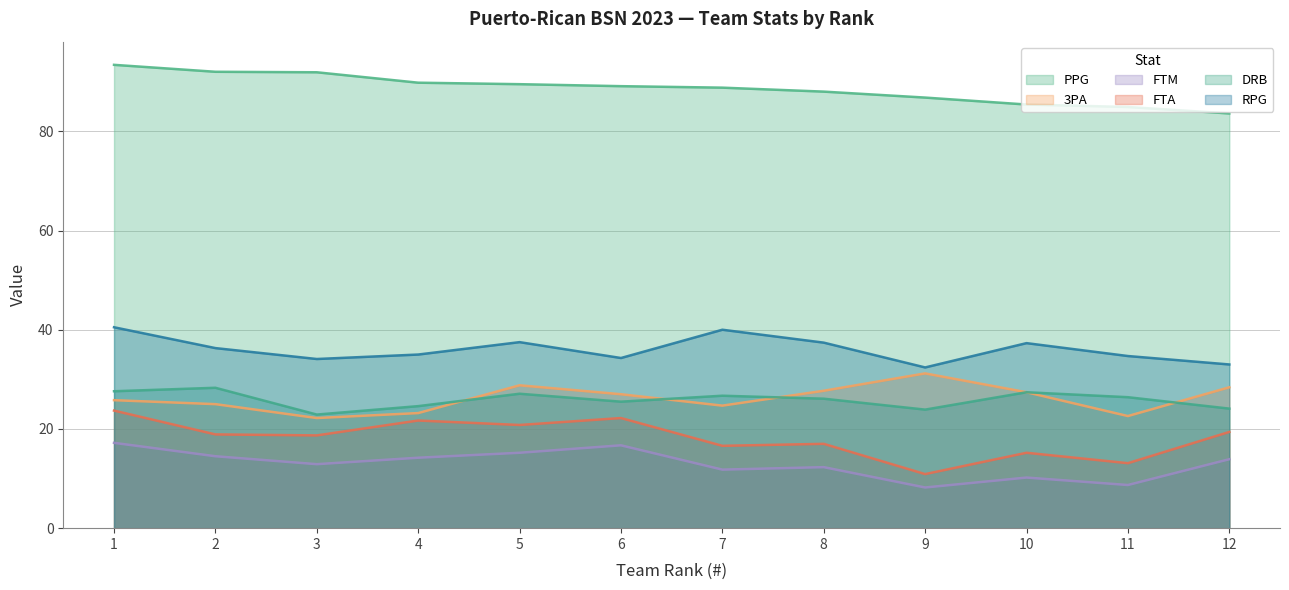

What is the total value across all series at 5?

218.9